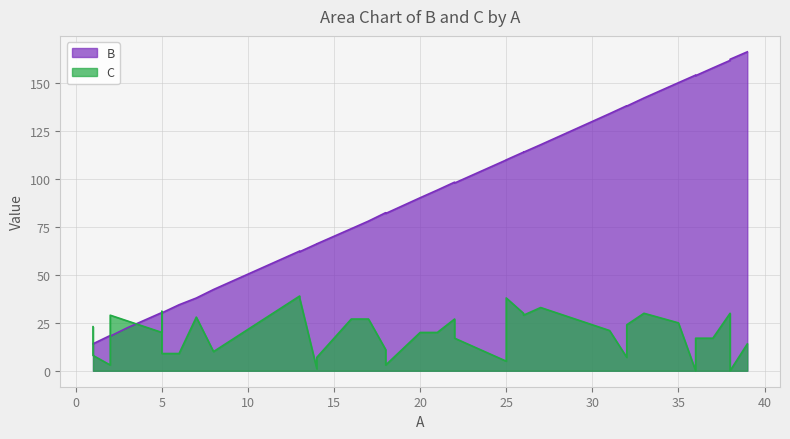

The value of C at 7 is 13.8. True or false?

False